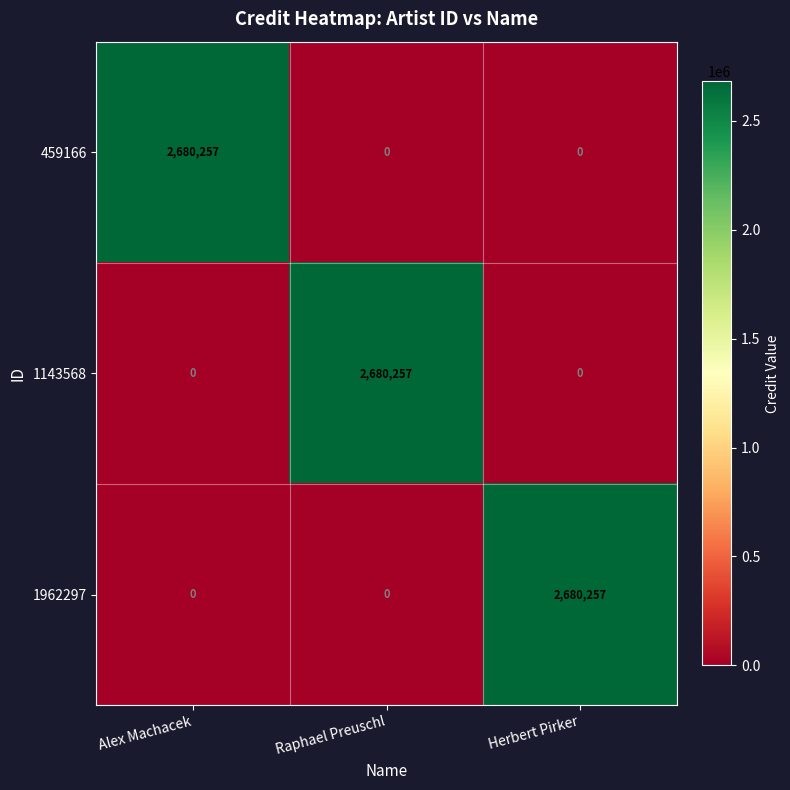

What is the sum of the 459166 values at Alex Machacek and Herbert Pirker?

2680257